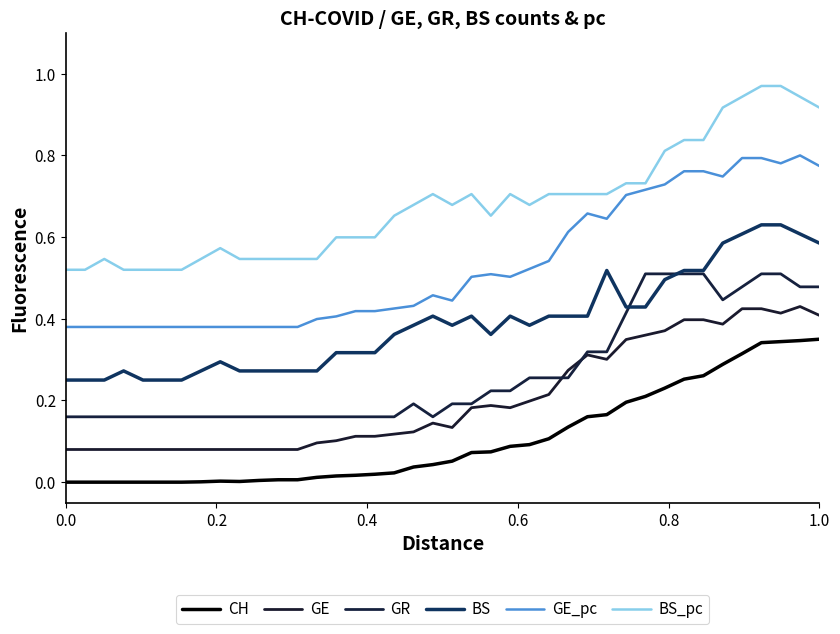

Does the chart have visible grid lines?

No